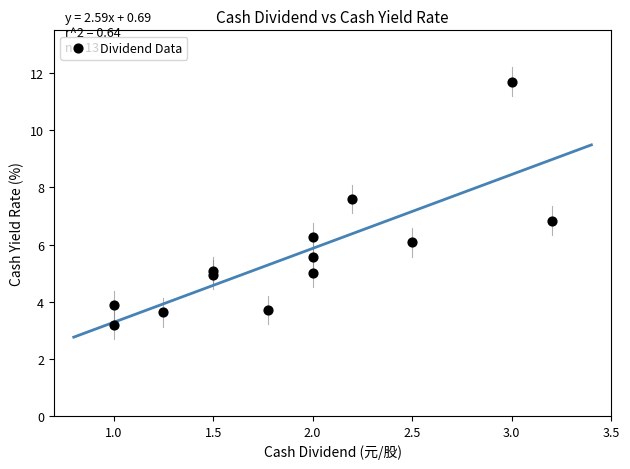

What Y value in the scatter plot is closest to 7?

6.8